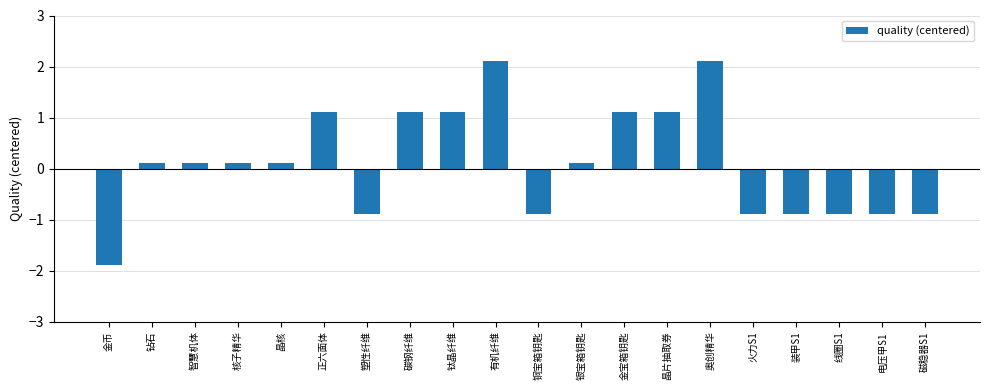

How many series are shown in this chart?

1